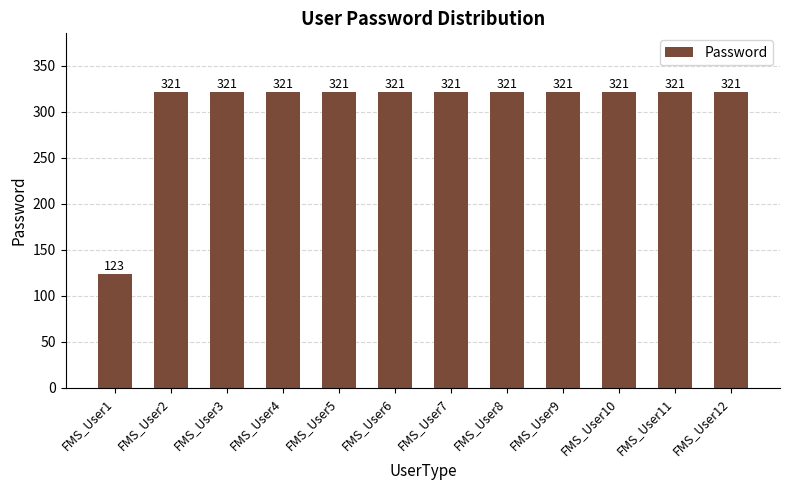

Reading left to right, what are all the values shown in this chart?

FMS_User1=123	FMS_User2=321	FMS_User3=321	FMS_User4=321	FMS_User5=321	FMS_User6=321	FMS_User7=321	FMS_User8=321	FMS_User9=321	FMS_User10=321	FMS_User11=321	FMS_User12=321